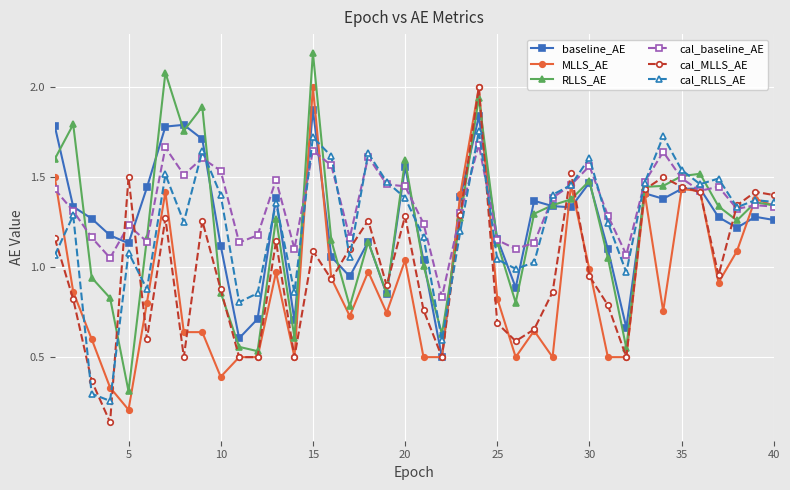

Which series has the largest total across all categories?

cal_baseline_AE